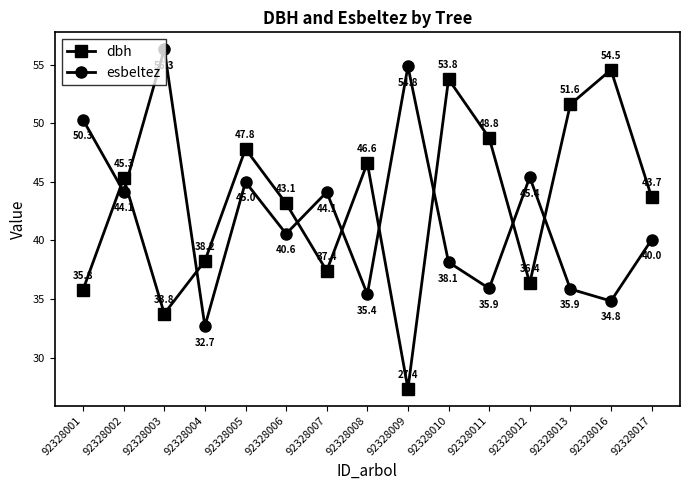

Which series changed the most between 92328003 and 92328005?

dbh